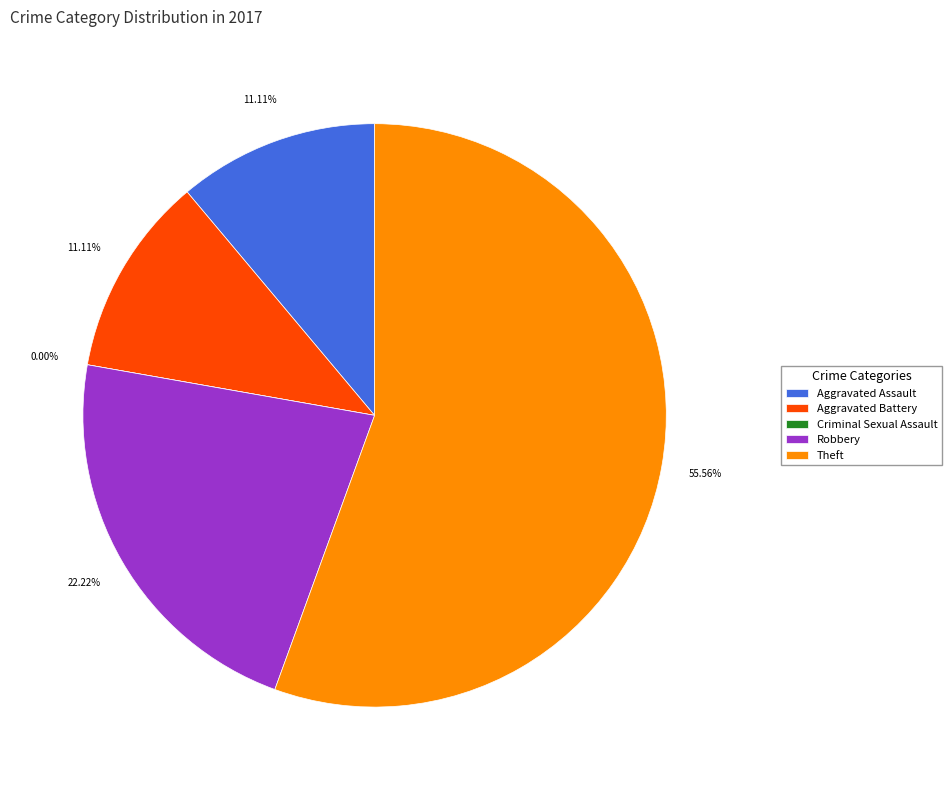

Which category has the biggest portion of the pie?

Theft